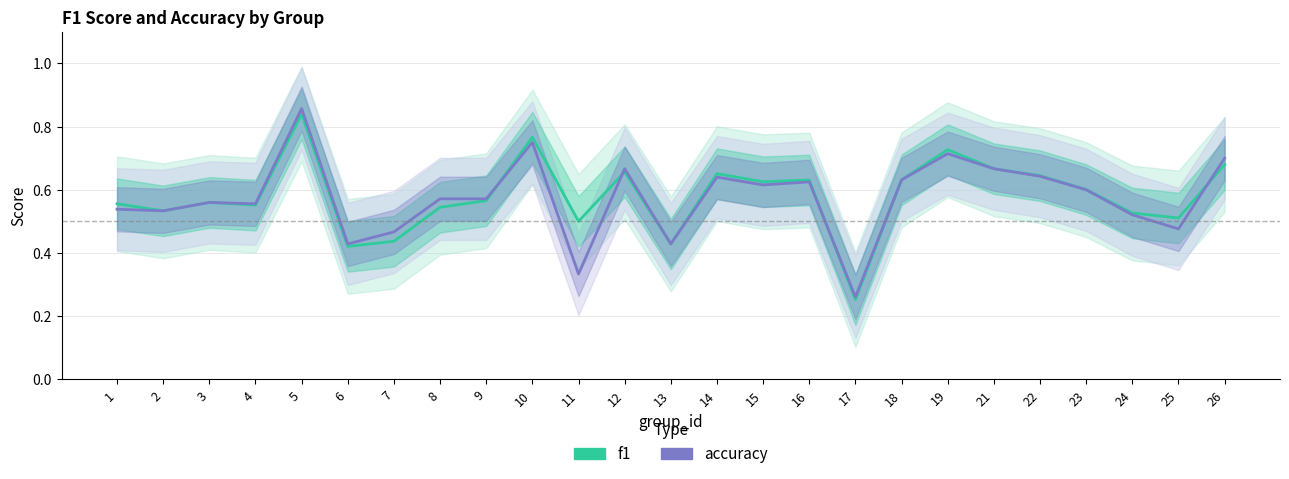

Reading left to right, transcribe all the data shown in this chart.

f1: 0.6	0.5	0.6	0.6	0.8	0.4	0.4	0.5	0.6	0.8	0.5	0.7	0.4	0.7	0.6	0.6	0.3	0.6	0.7	0.7	0.6	0.6	0.5	0.5	0.7
accuracy: 0.5	0.5	0.6	0.6	0.9	0.4	0.5	0.6	0.6	0.8	0.3	0.7	0.4	0.6	0.6	0.6	0.3	0.6	0.7	0.7	0.6	0.6	0.5	0.5	0.7